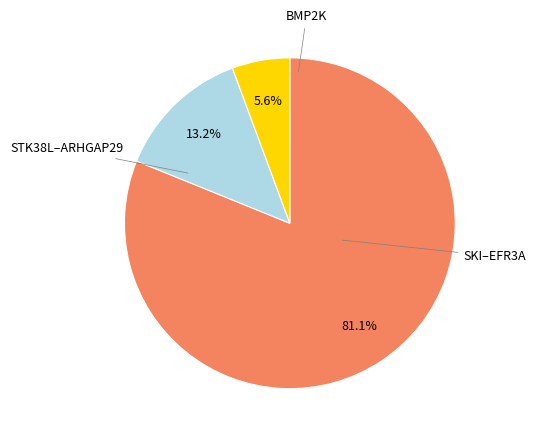

Rank the categories by value from highest to lowest.

SKI–EFR3A, STK38L–ARHGAP29, BMP2K